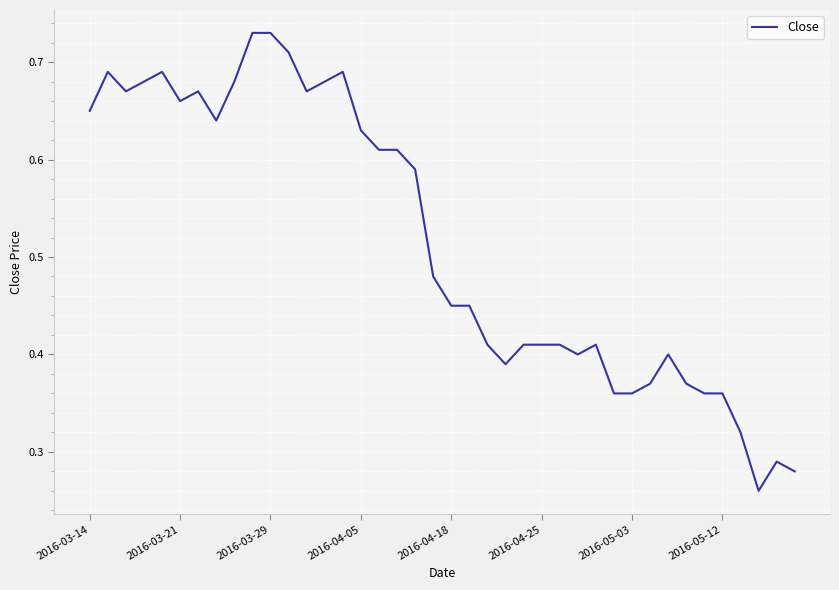

What is the value of the 37th point from the left?

0.3